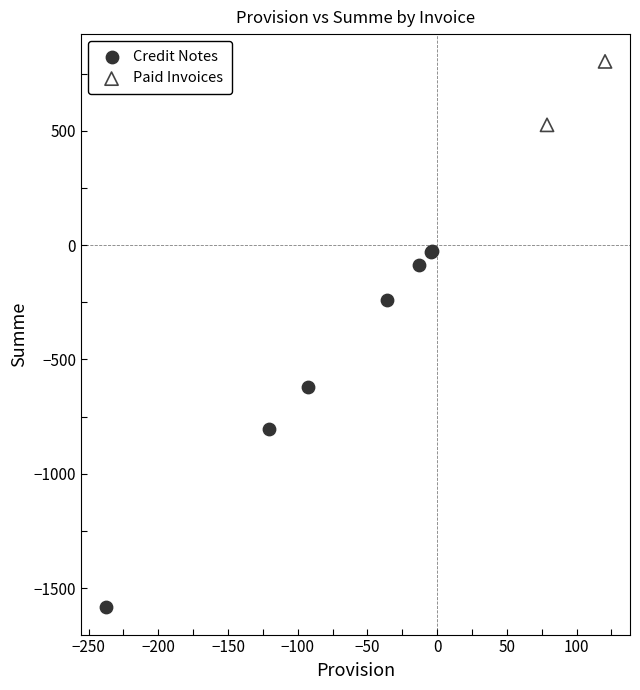

Which series reaches the minimum Y coordinate?

Credit Notes